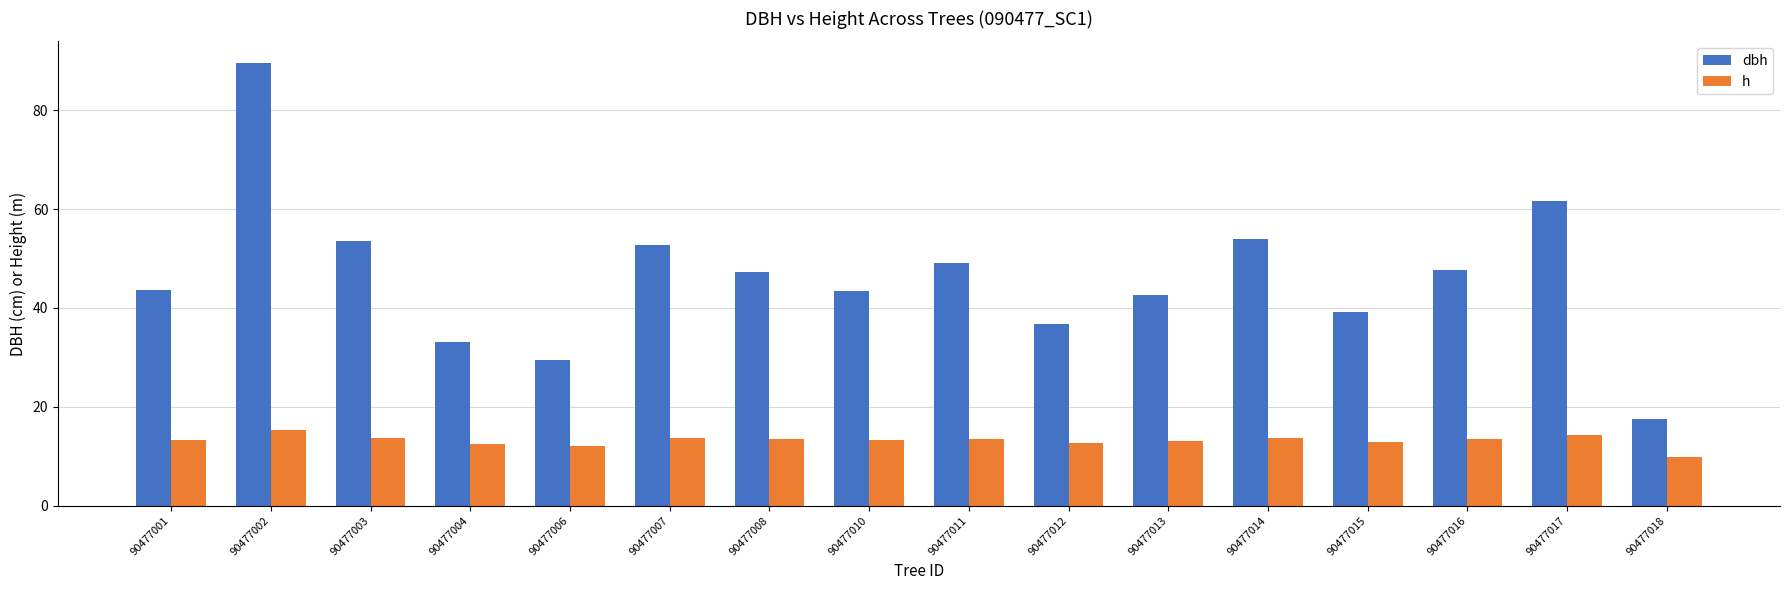

What is the highest value of the h series?

15.2